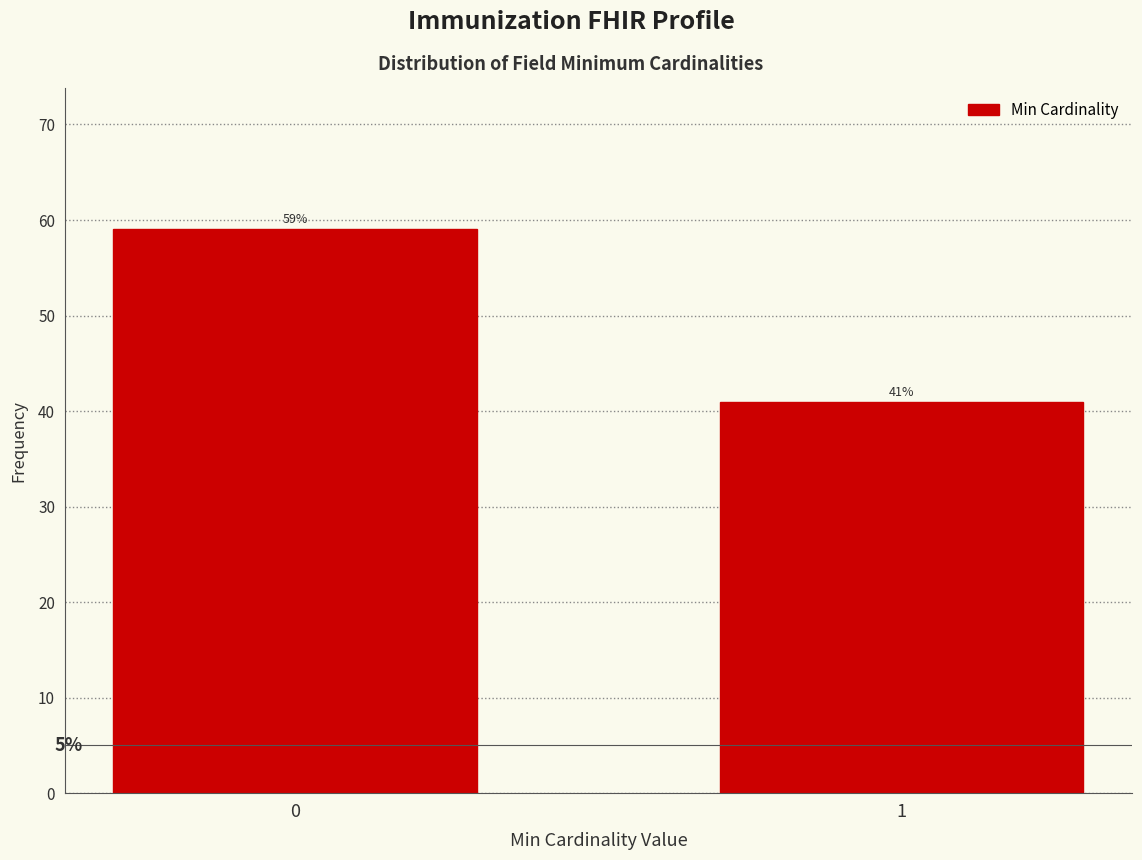

What value does the data have at 1?

40.9